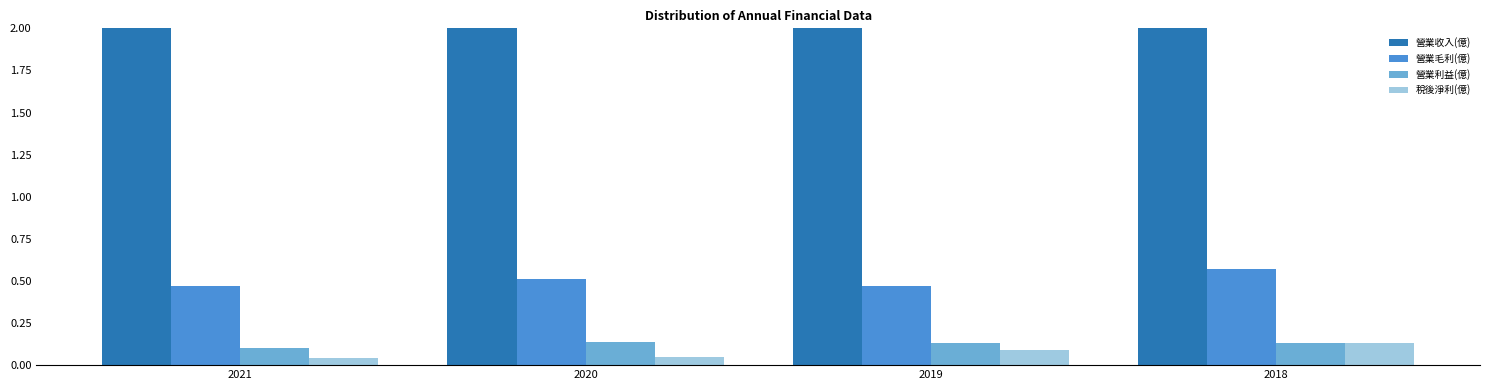

At which label does 稅後淨利(億) reach its minimum?

2021